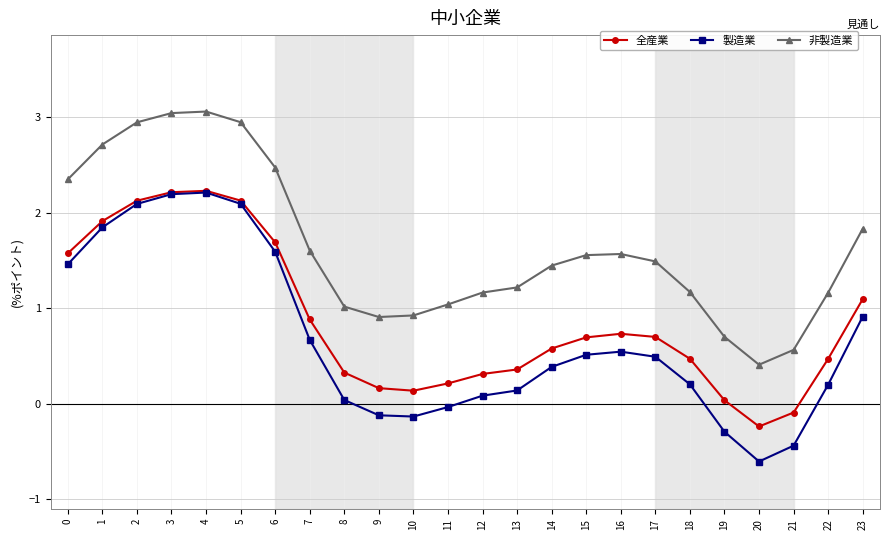

What value does the 非製造業 series have at 19?

0.7